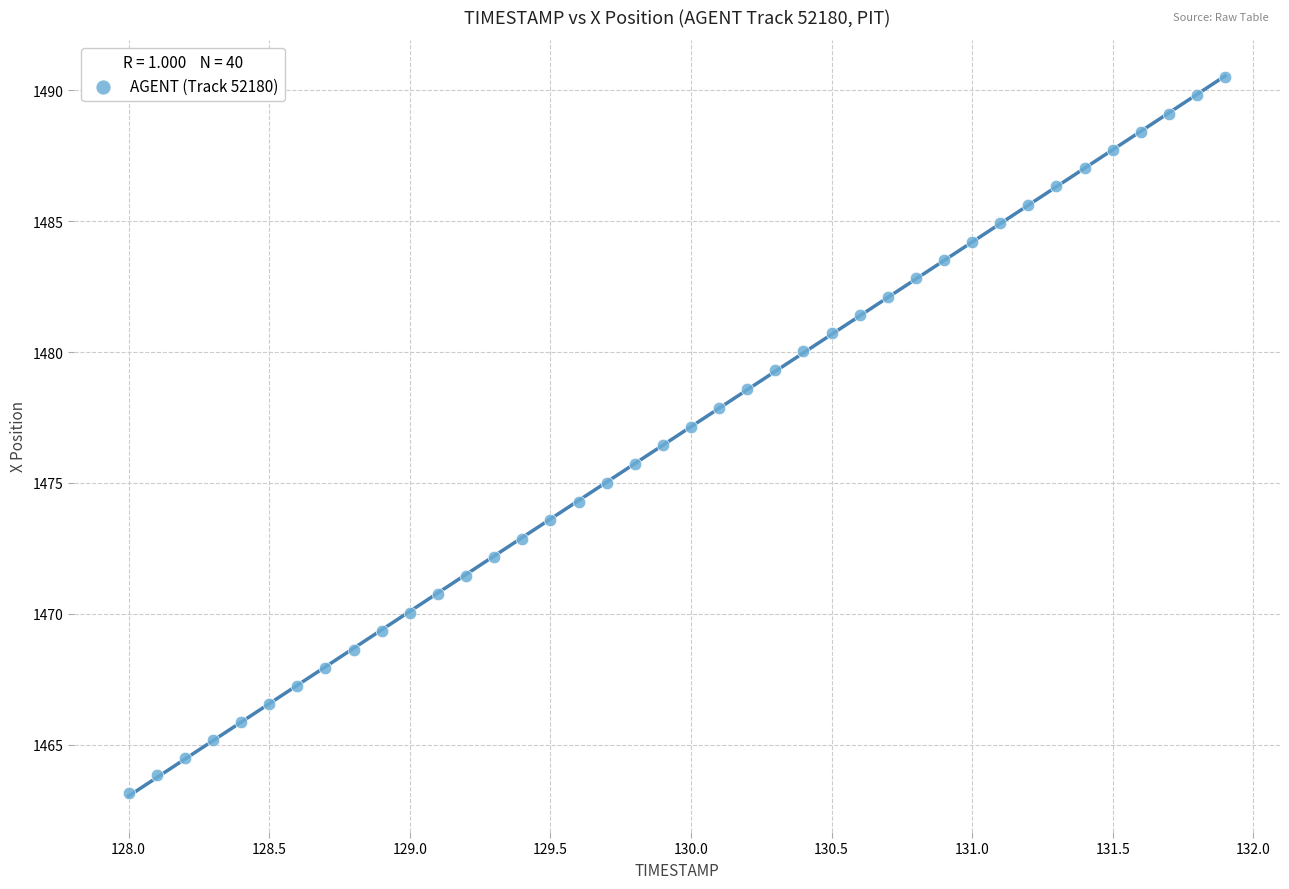

What is the range of Y values (max minus min)?

27.3